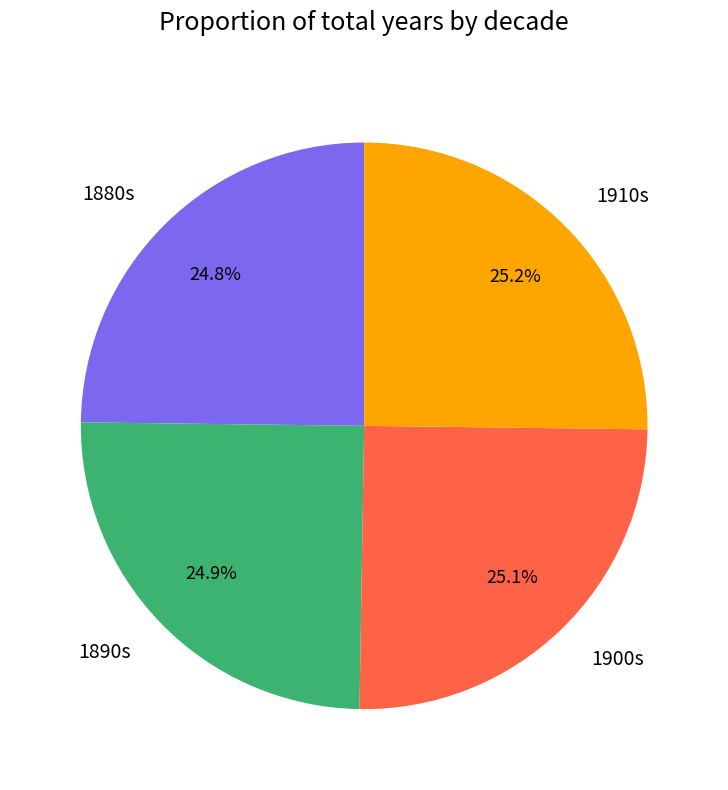

Is there a majority slice in this chart?

No